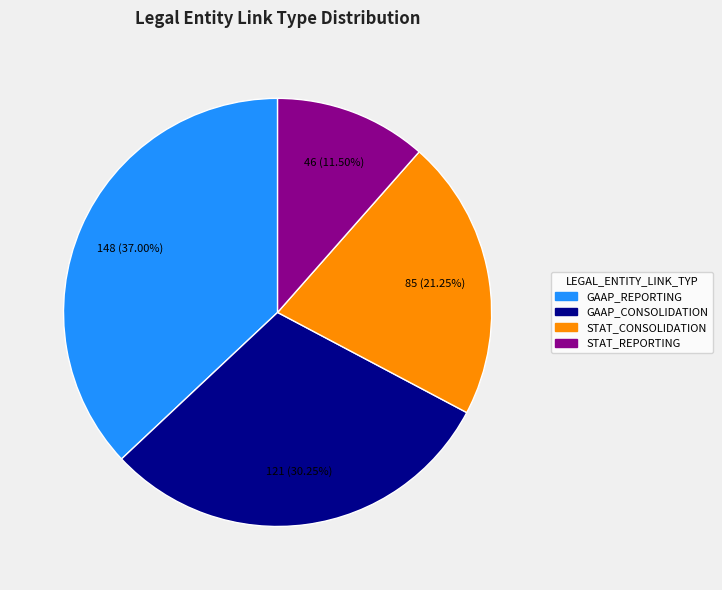

Rank the categories by value from lowest to highest.

STAT_REPORTING, STAT_CONSOLIDATION, GAAP_CONSOLIDATION, GAAP_REPORTING